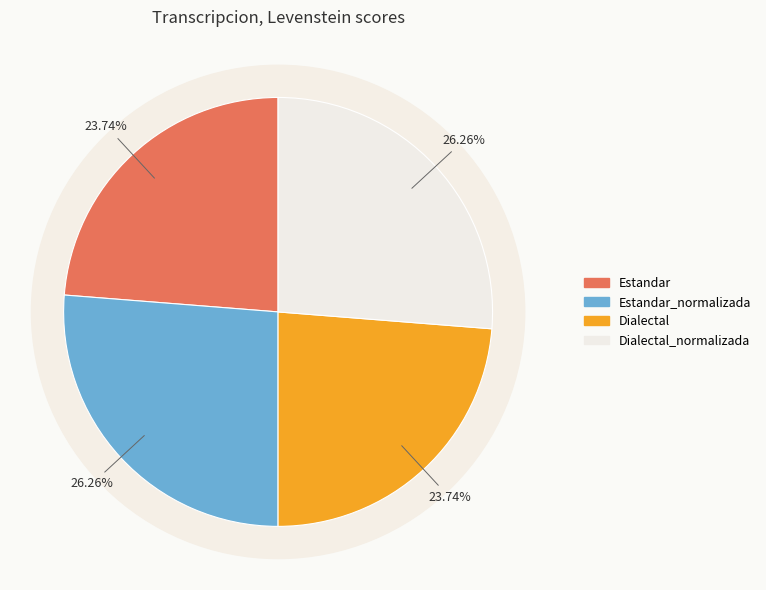

Rank the categories by value from lowest to highest.

Estandar, Dialectal, Estandar_normalizada, Dialectal_normalizada